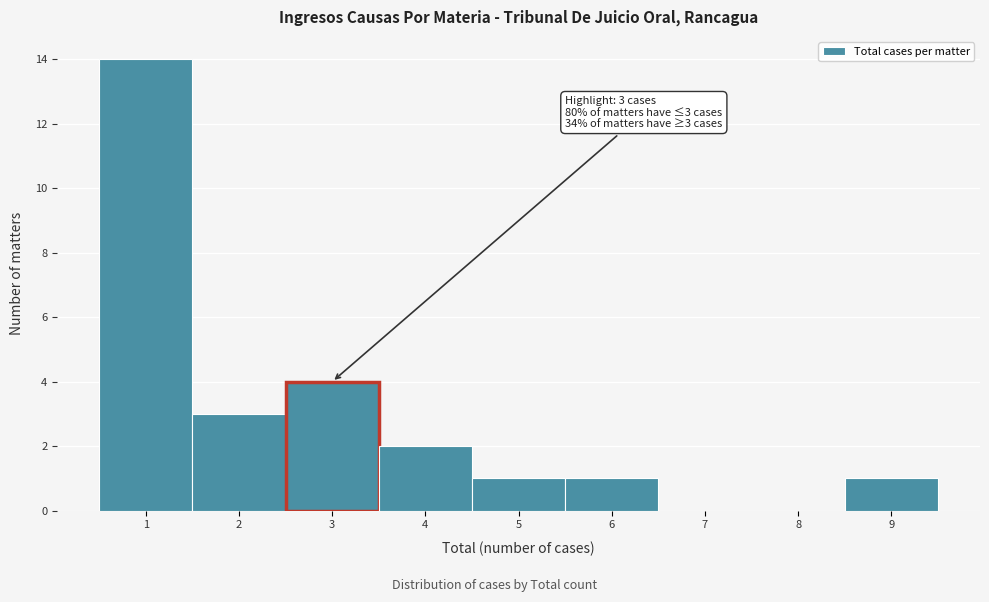

Which range on the x-axis has the tallest bar?

0.5 to 1.5